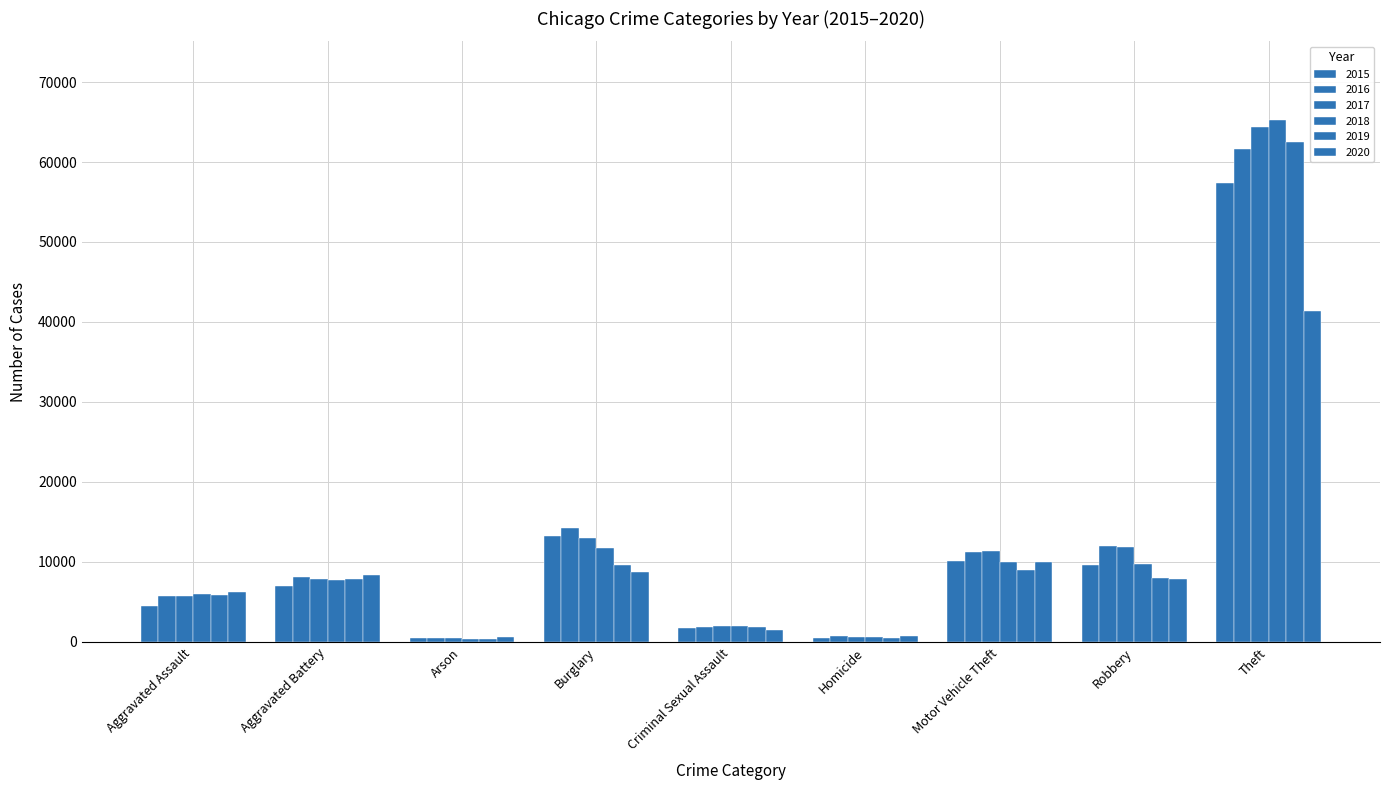

What is the difference between the maximum and minimum values in the 2016 series?

61108